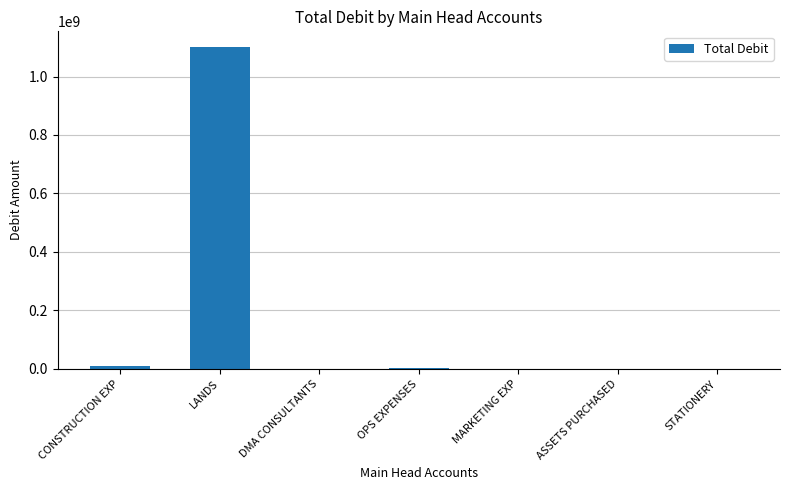

What is the average value?

159194912